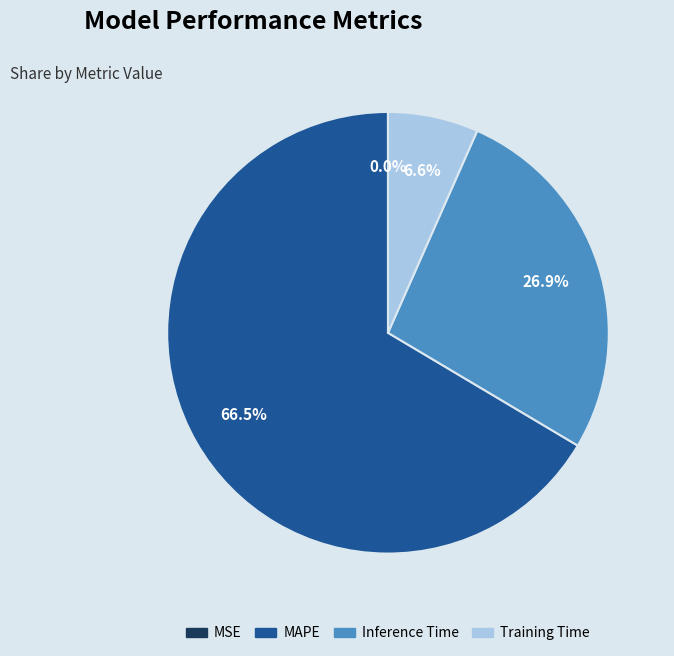

Is it true that Training Time is 1% of the pie?

False